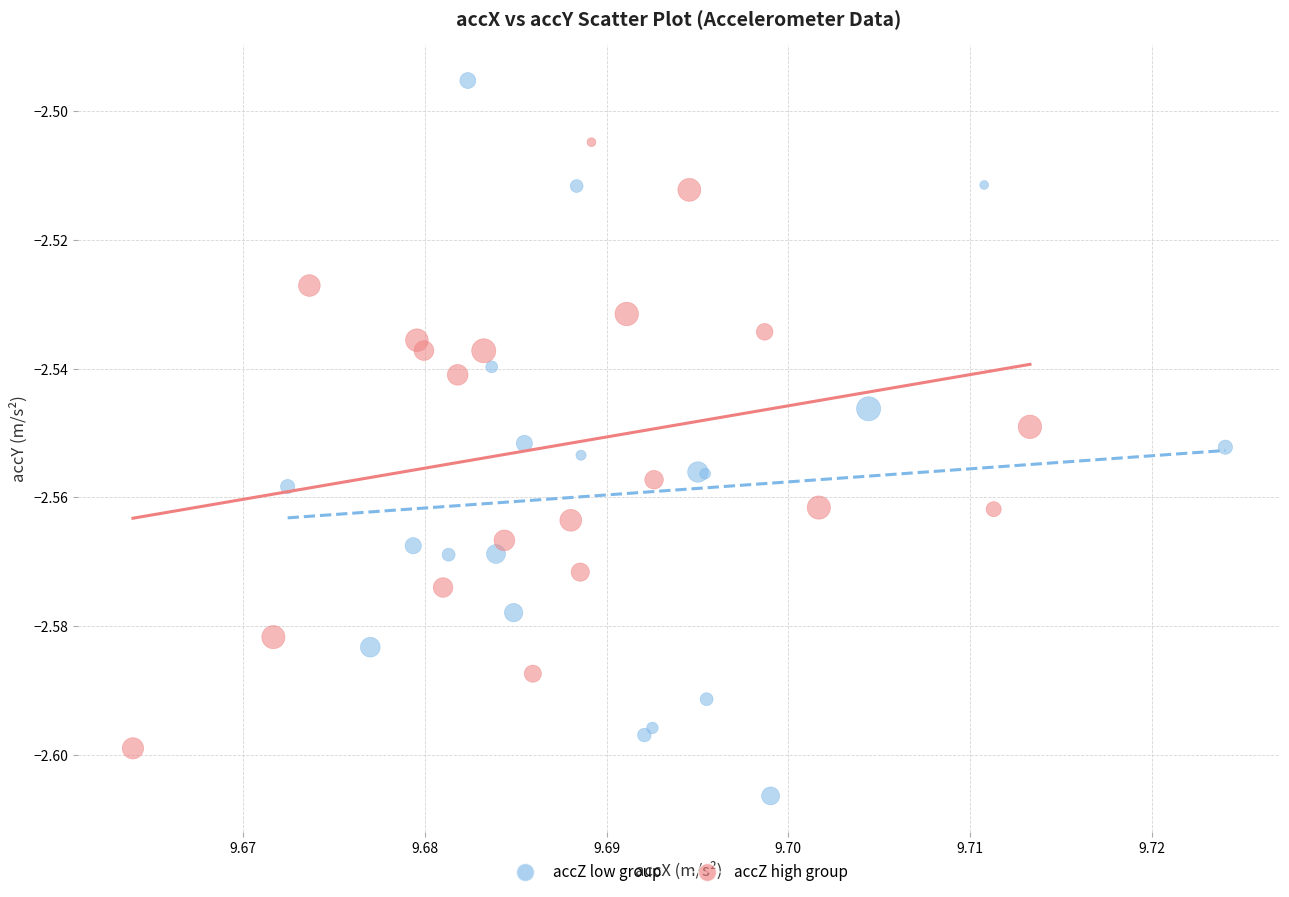

Which series reaches the minimum Y coordinate?

accZ low group